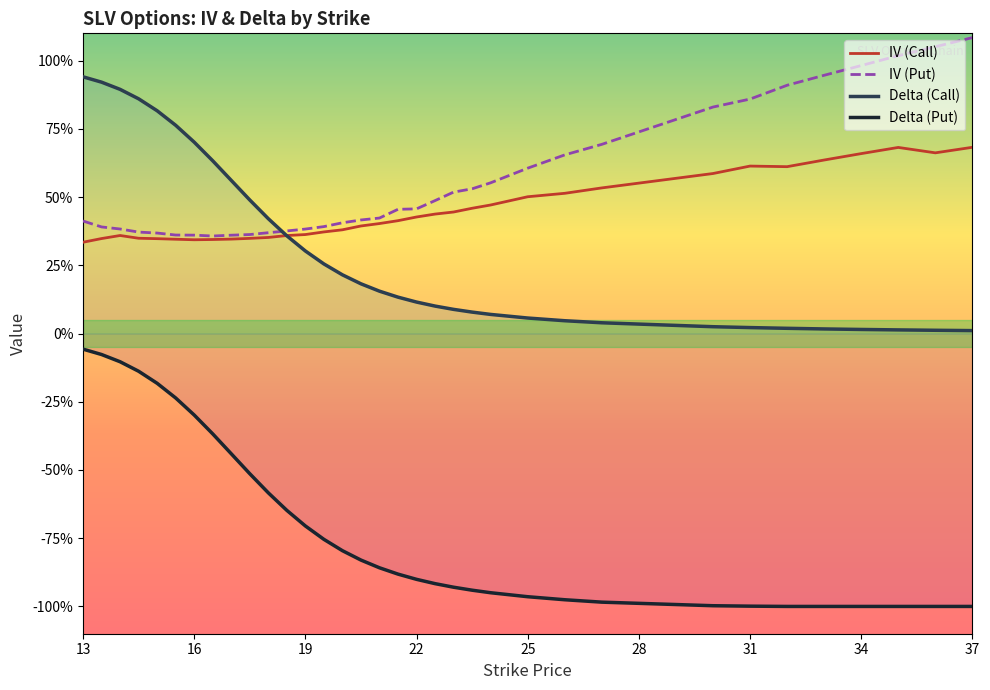

What is the value of the Delta (Put) point at the 32nd from the left?

-1.0